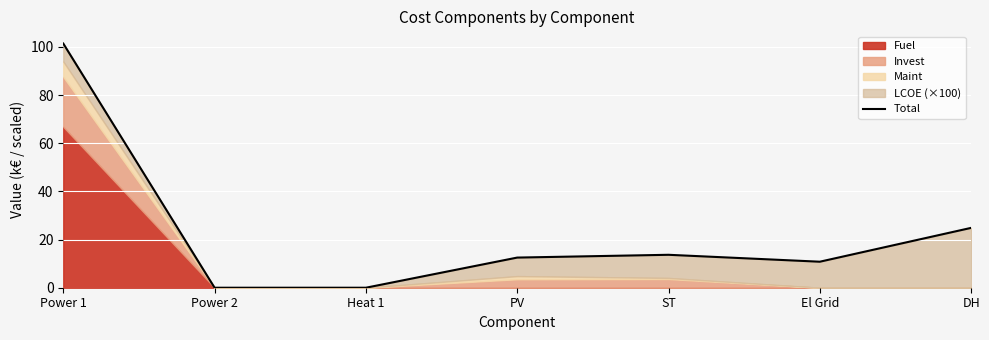

What is the sum of all values?

163.3